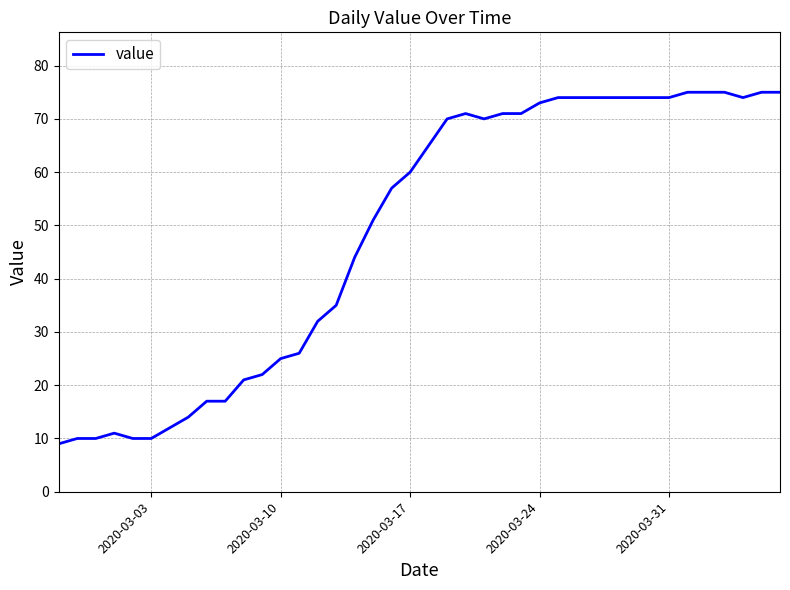

What is the smallest value displayed?

9